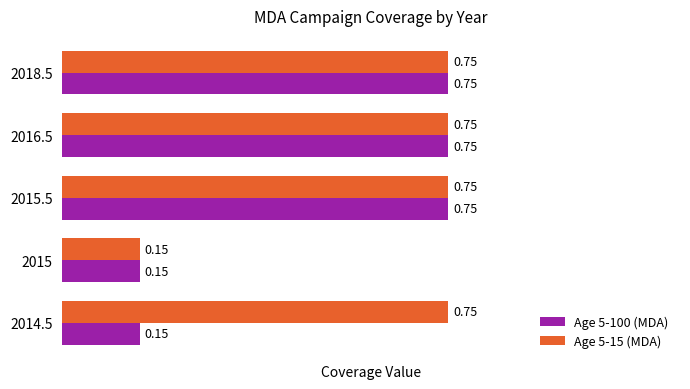

List the series in order of their overall mean, lowest first.

Age 5-100 (MDA), Age 5-15 (MDA)